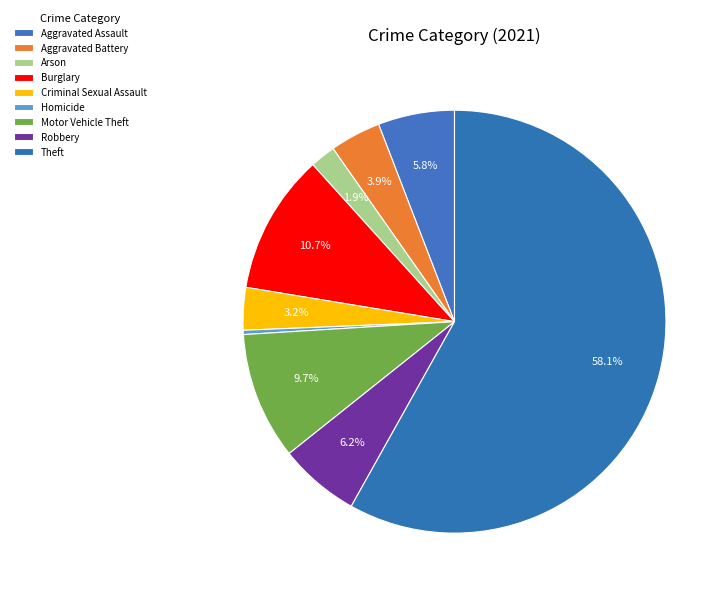

The Aggravated Battery slice represents 4% of the pie. True or false?

True